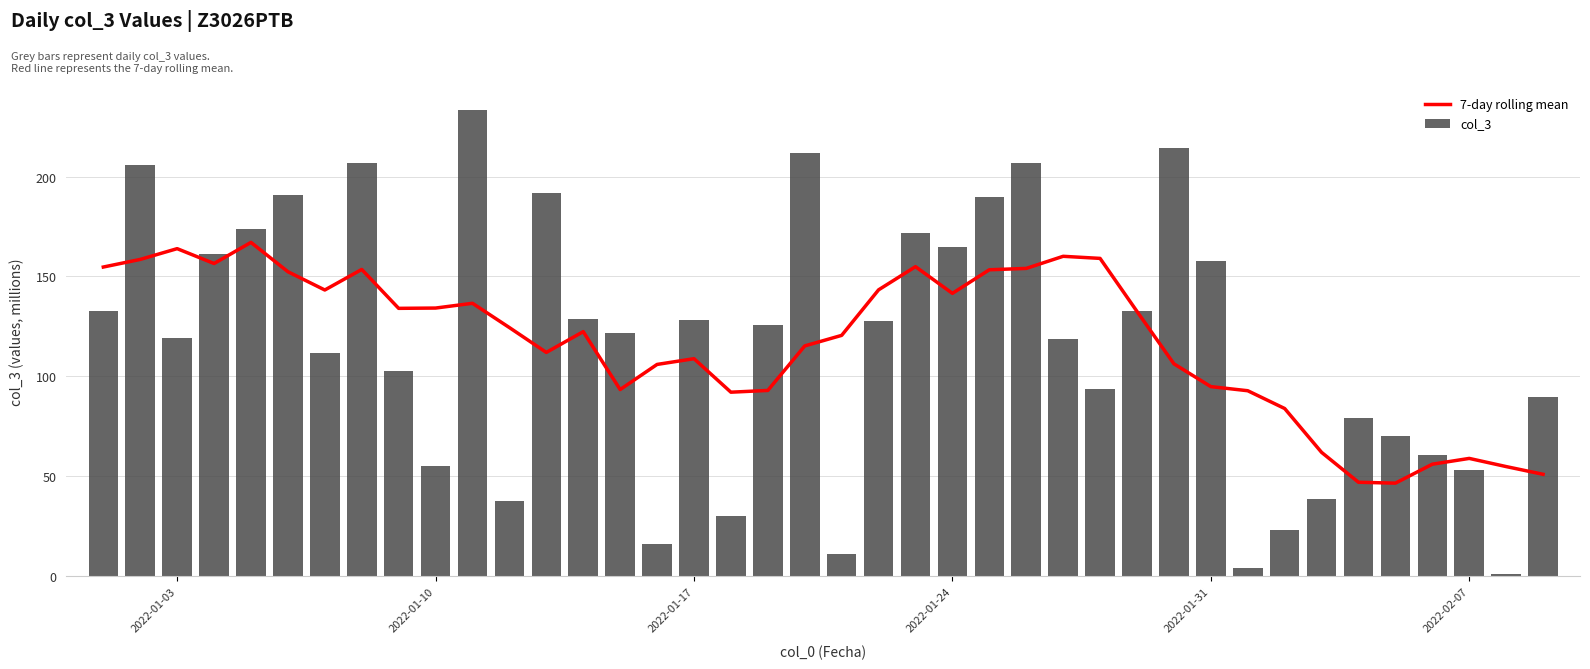

Reading left to right, list all the values displayed in this chart.

7-day rolling mean: 154.7	158.5	163.9	156.5	167.0	152.4	143.2	153.5	134.0	134.2	136.5	124.4	111.9	122.3	93.3	105.9	108.8	92.0	92.9	115.2	120.5	143.3	154.9	141.5	153.3	154.0	160.1	159.0	132.5	106.2	94.8	92.8	83.9	61.9	46.9	46.5	56.0	58.9	54.8	50.9
col_3: 132.8	205.6	119.3	161.2	173.7	190.9	111.8	206.8	102.9	55.2	233.2	37.4	191.9	128.5	121.6	15.8	128.0	30.2	125.4	212.0	11.1	127.8	171.8	164.9	189.8	206.7	118.5	93.7	132.6	214.3	157.6	3.9	23.0	38.6	79.3	70.3	60.5	52.8	0.8	89.4